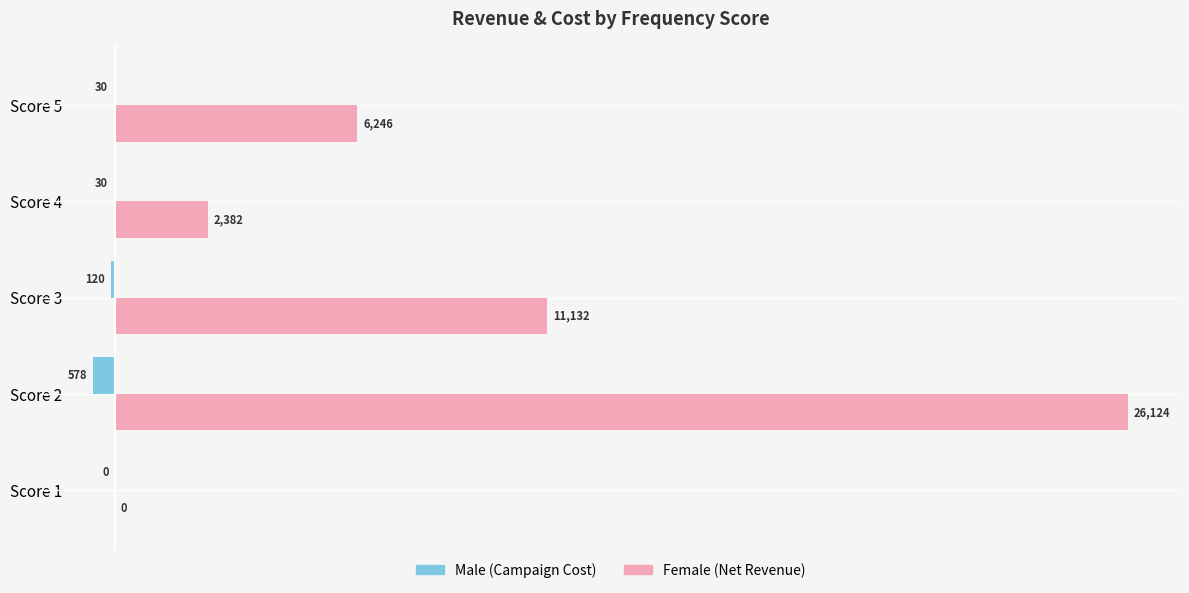

At which category does the chart reach its peak across all series?

Score 2